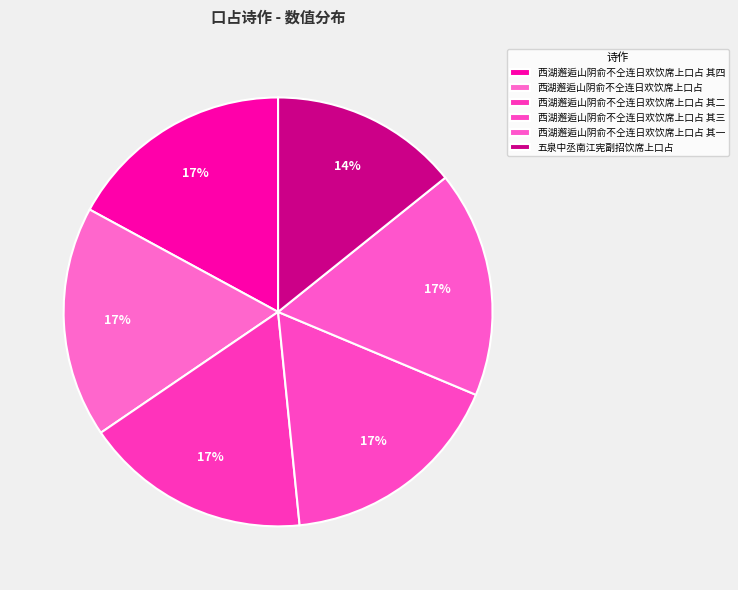

Which slice is the largest?

西湖邂逅山阴俞不仝连日欢饮席上口占